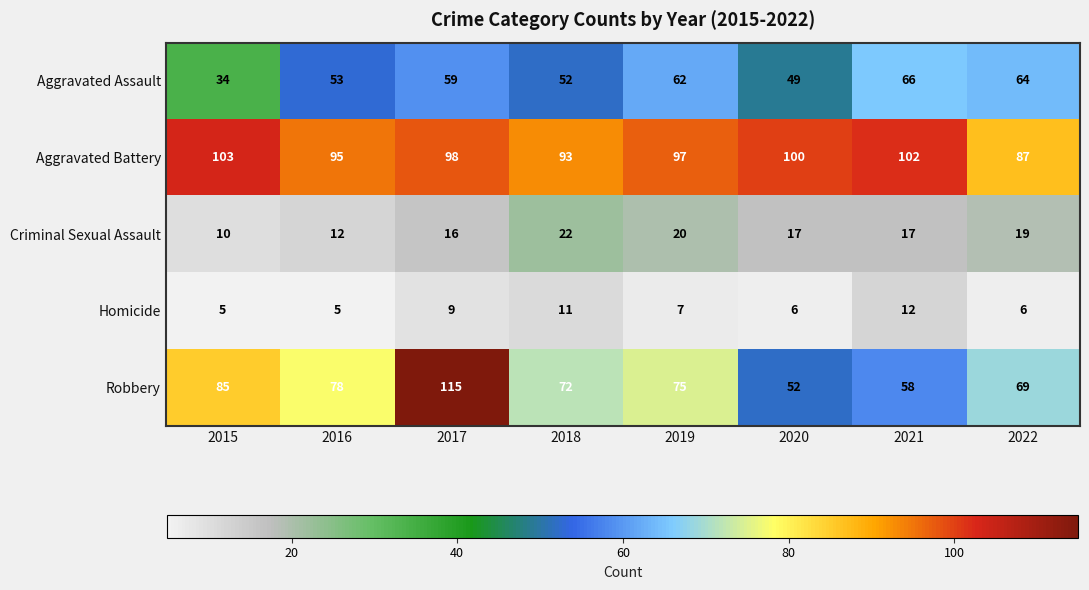

At how many categories does at least one series exceed 94?

6